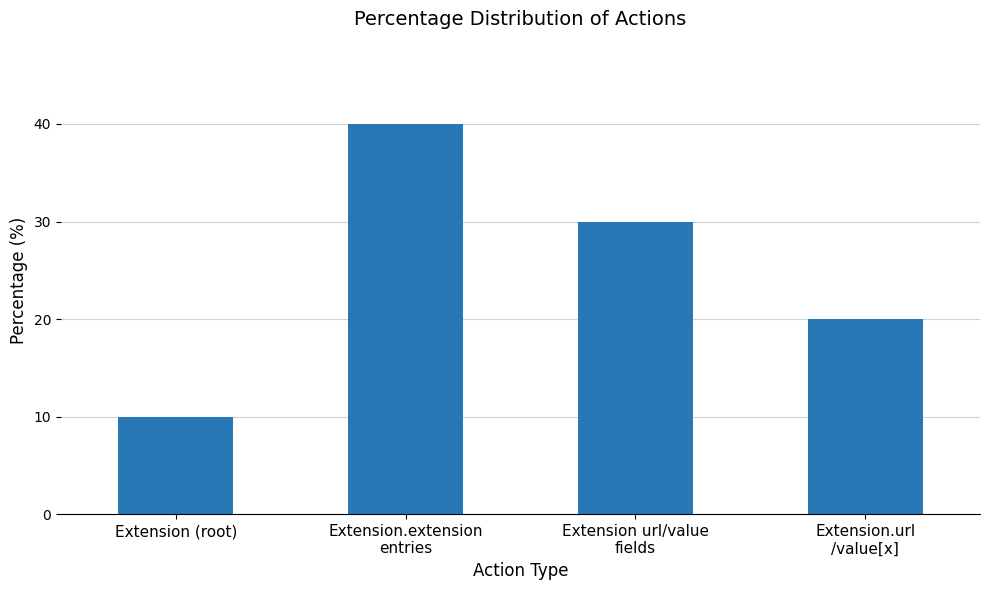

Reading right to left, what are all the values shown in this chart?

Extension.url
/value[x]=20	Extension url/value
fields=30	Extension.extension
entries=40	Extension (root)=10